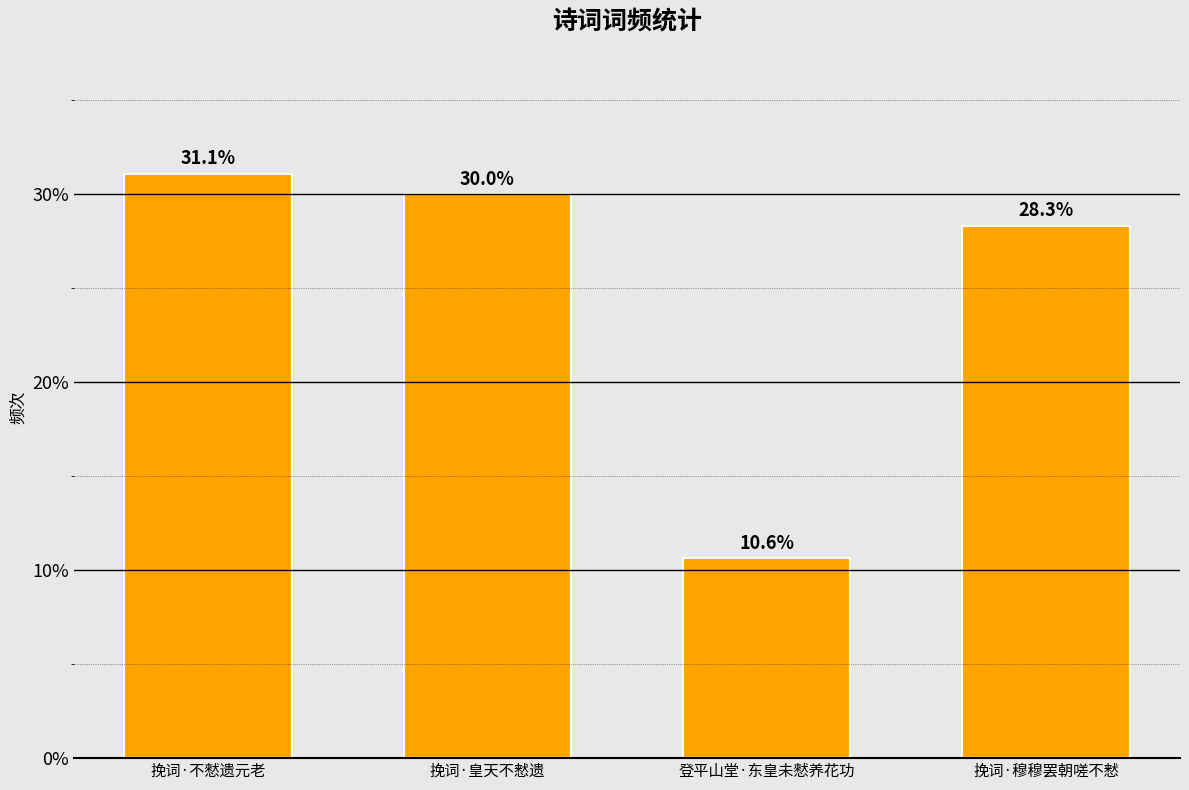

Reading left to right, extract all data points from this chart.

31.1	30.0	10.6	28.3